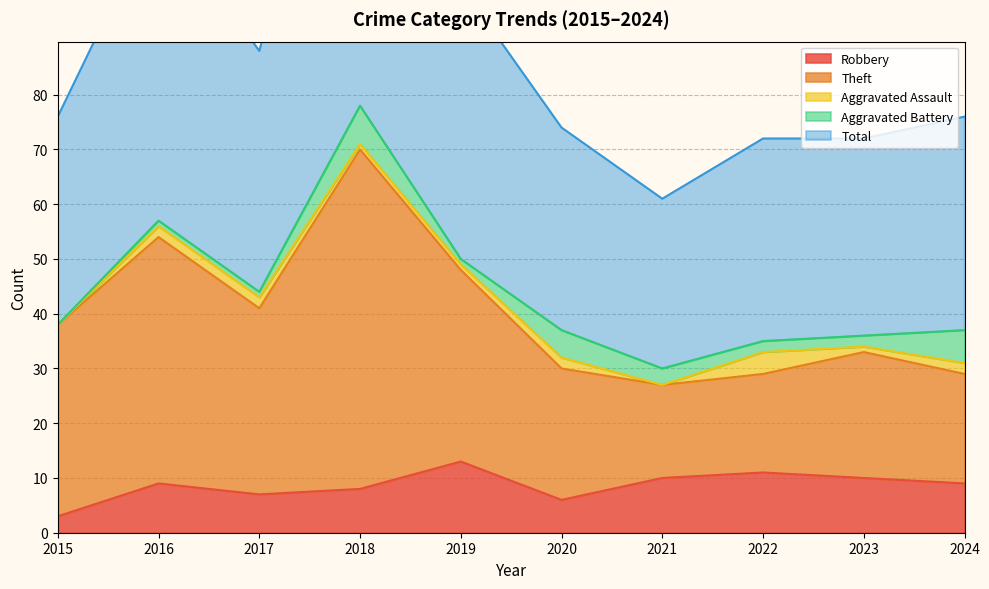

Is it true that Robbery equals 11 at 2022?

True